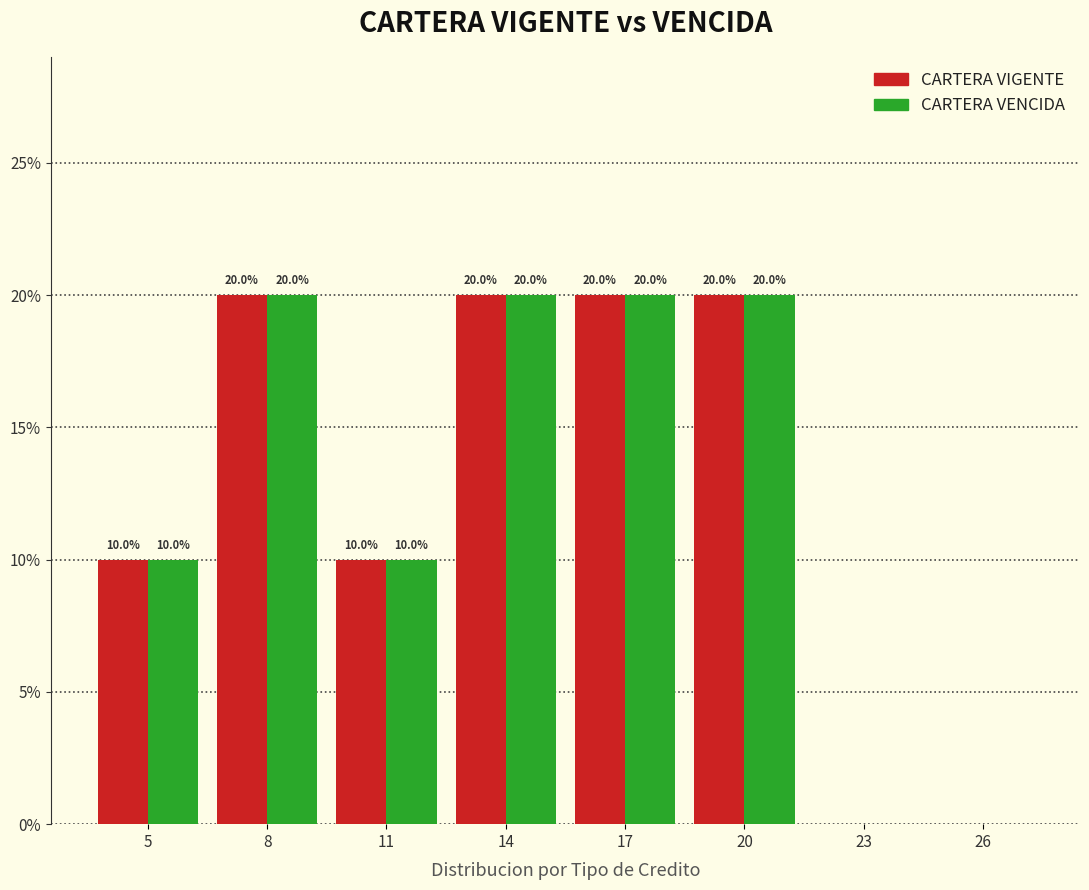

Reading right to left, list all the values displayed in this chart.

CARTERA VIGENTE: 26=0	23=0	20=20	17=20	14=20	11=10	8=20	5=10
CARTERA VENCIDA: 26=0	23=0	20=20	17=20	14=20	11=10	8=20	5=10